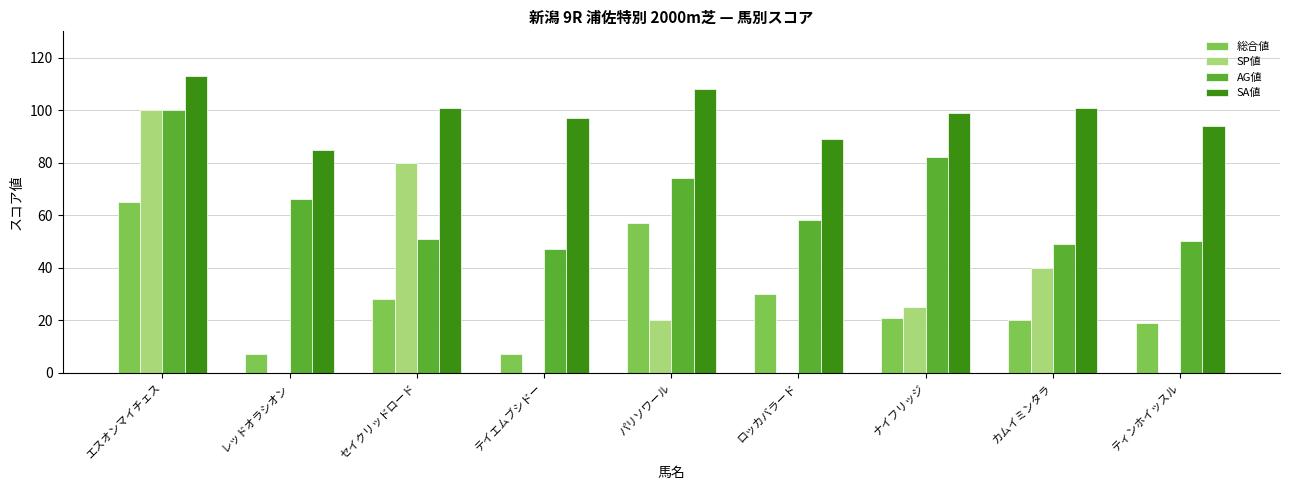

Which category has the highest value in the 総合値 series?

エスオンマイチェス